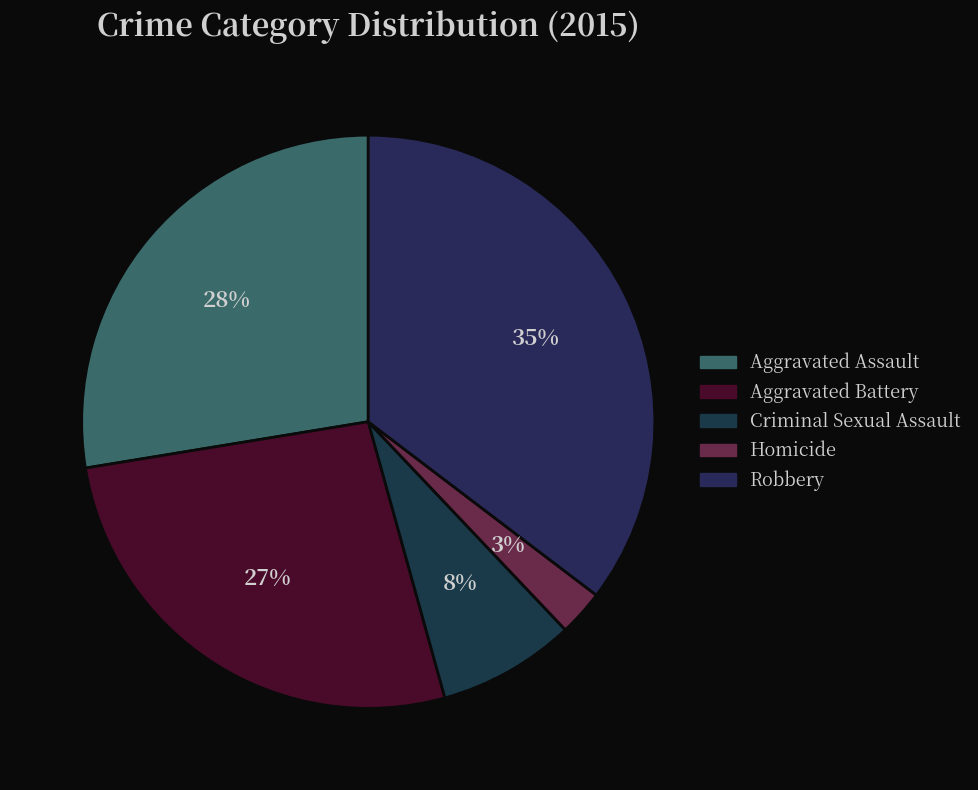

How many slices are in this pie chart?

5